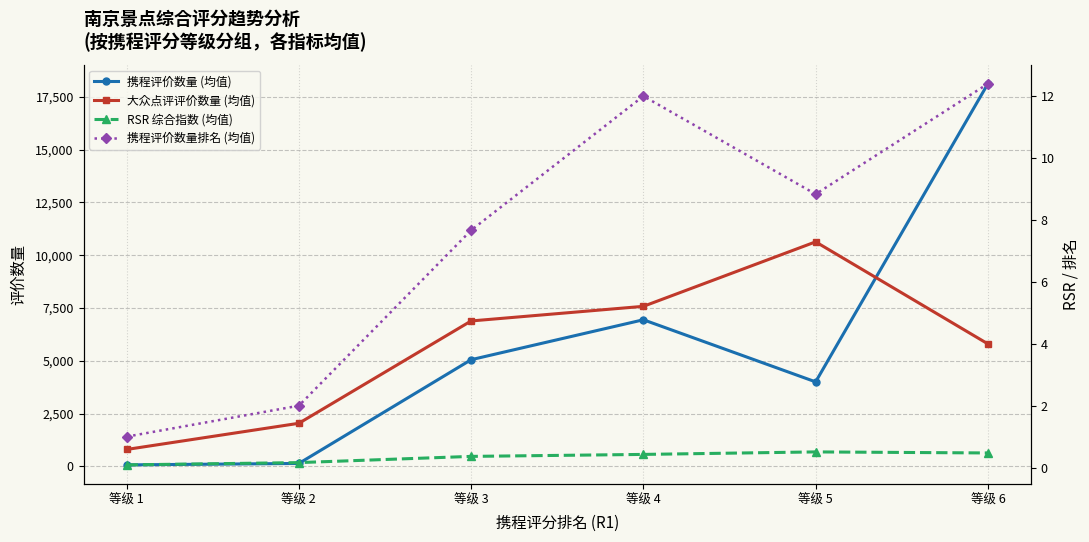

What is the value of the 携程评价数量排名 (均值) point at the 1st from the left?

1.0